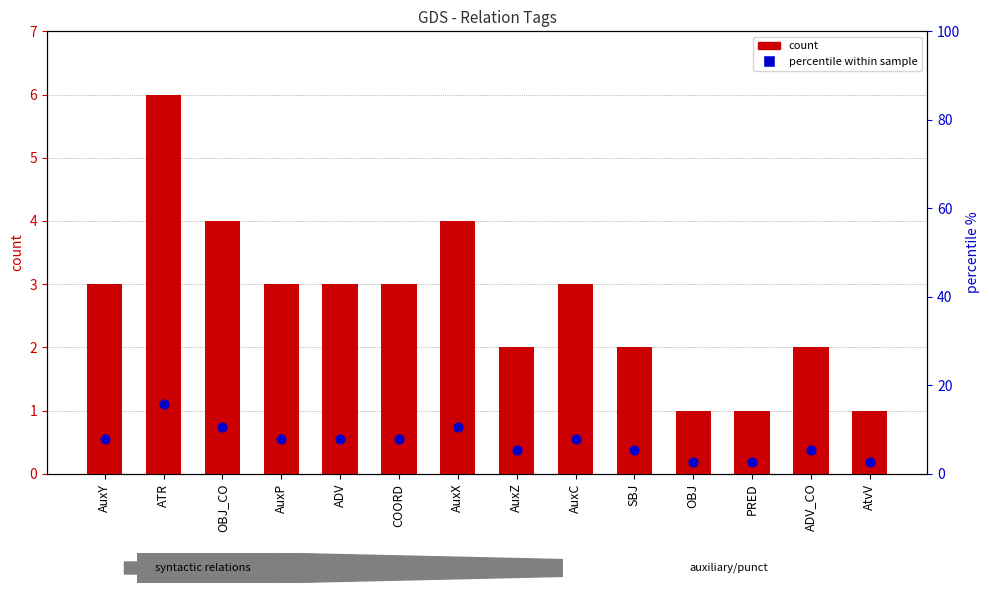

Which series contains the highest Y value?

percentile within sample